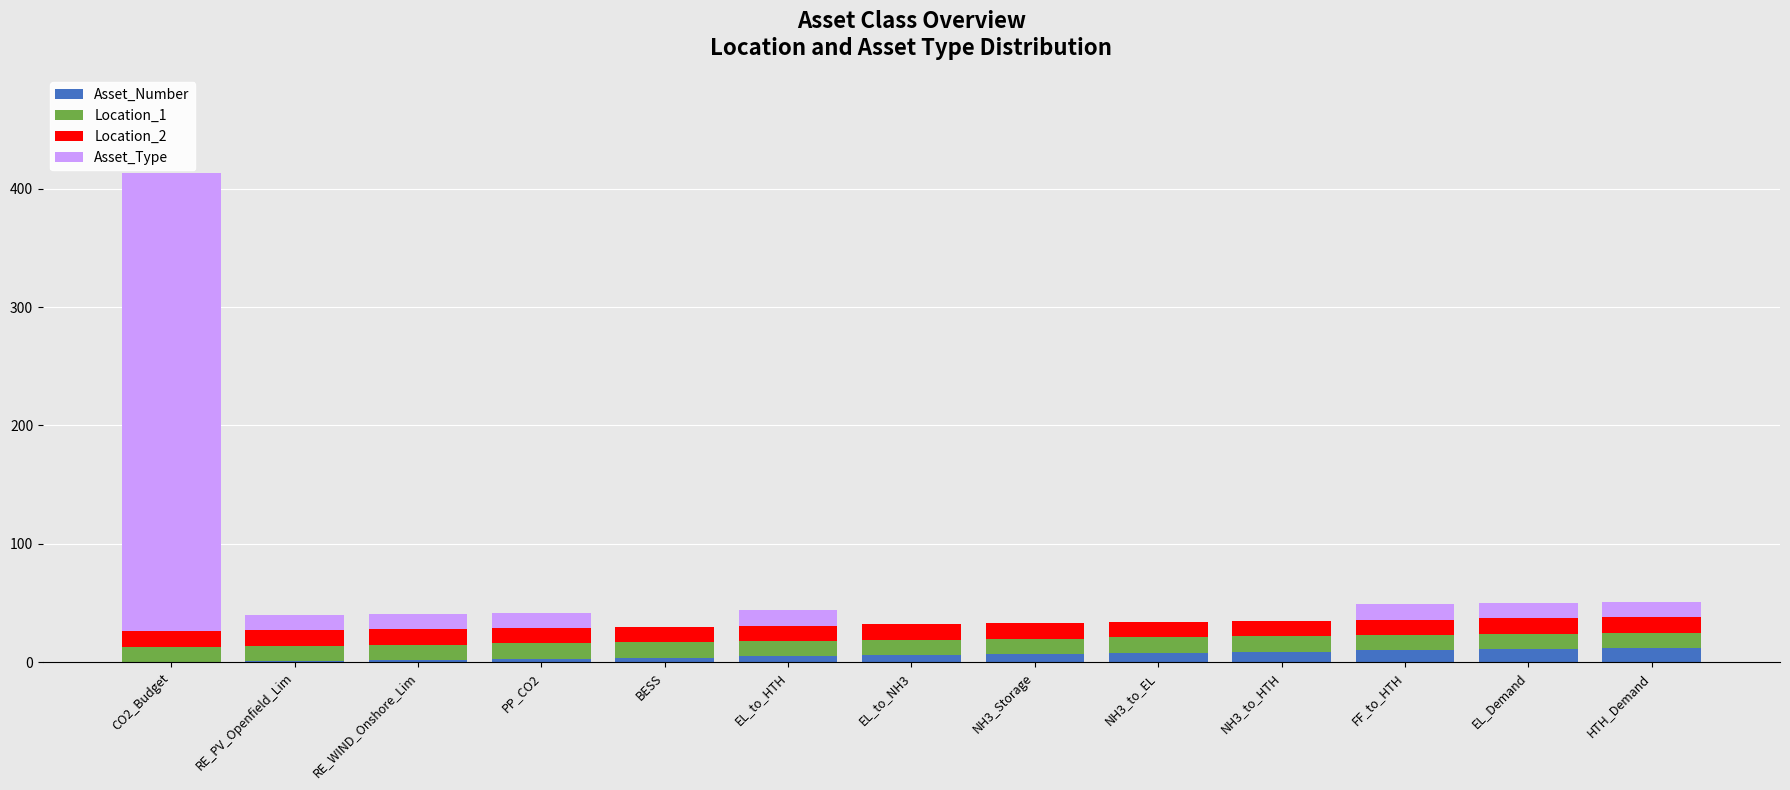

What is the sum of all Asset_Number values?

78